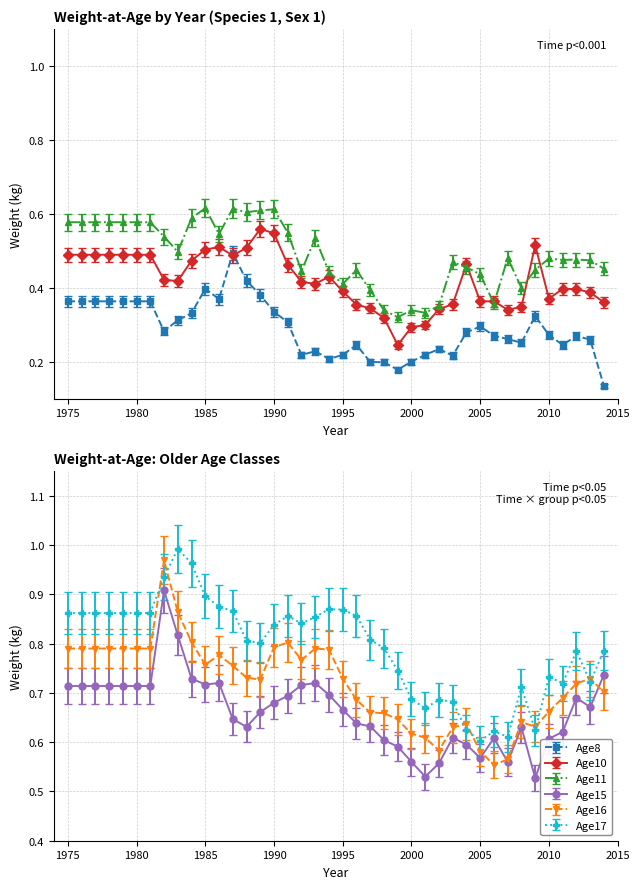

True or false: Age16 has more than 1 points higher than both neighbors.

True